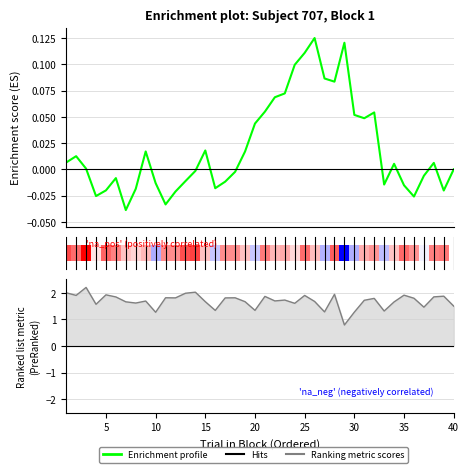

Rank the series by their maximum value, from lowest to highest.

Enrichment profile, Ranking metric scores